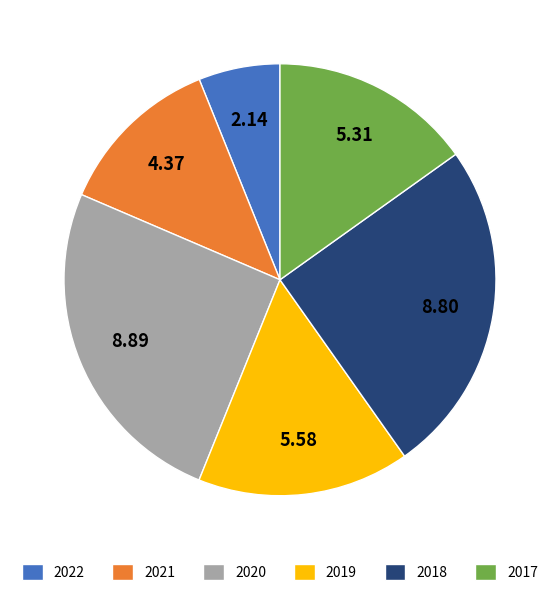

Count the number of slices in the pie.

6